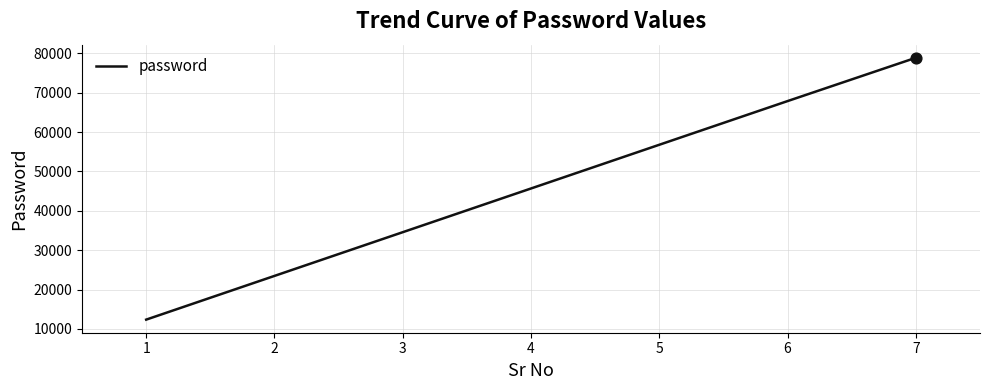

What is the change in value from 3 to 4?

+11111